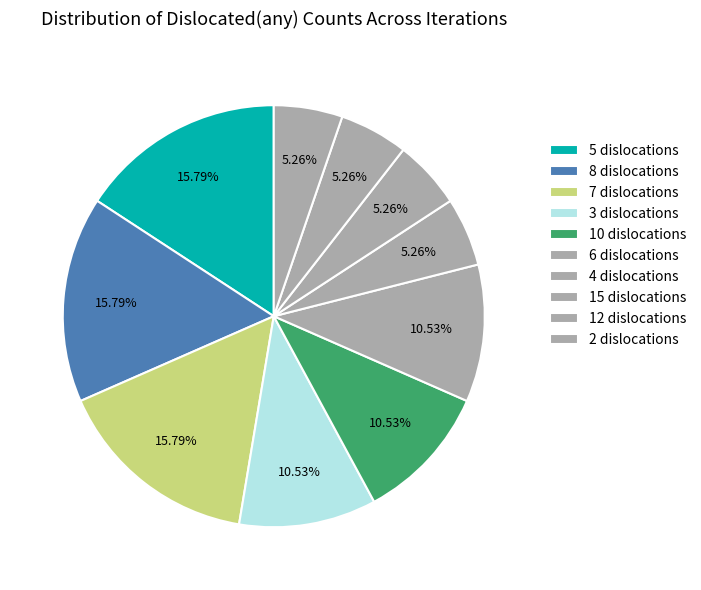

How many slices are in this pie chart?

10